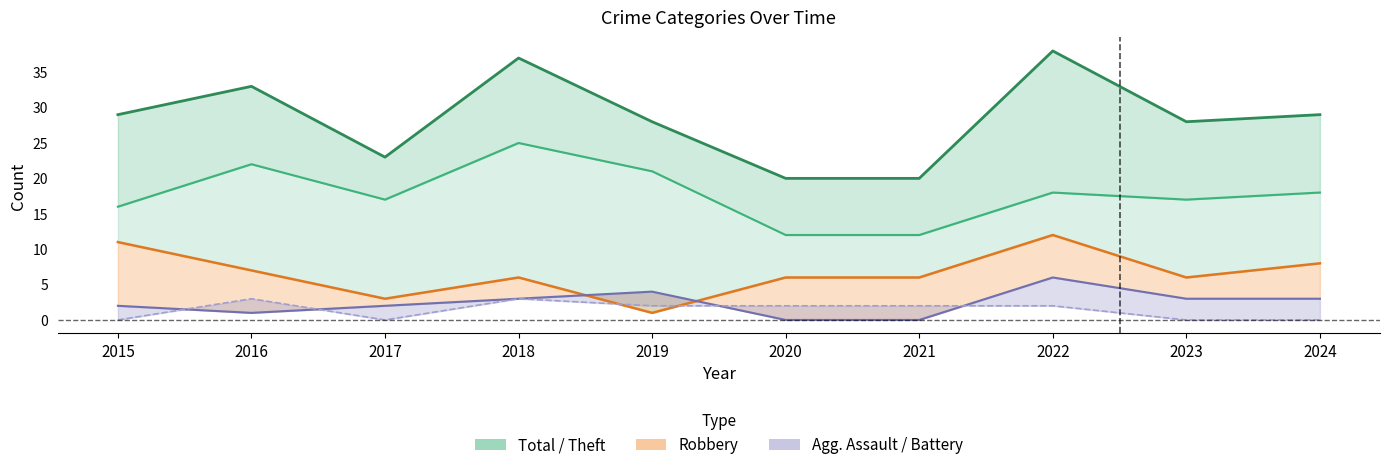

How many lines are shown in the chart?

5